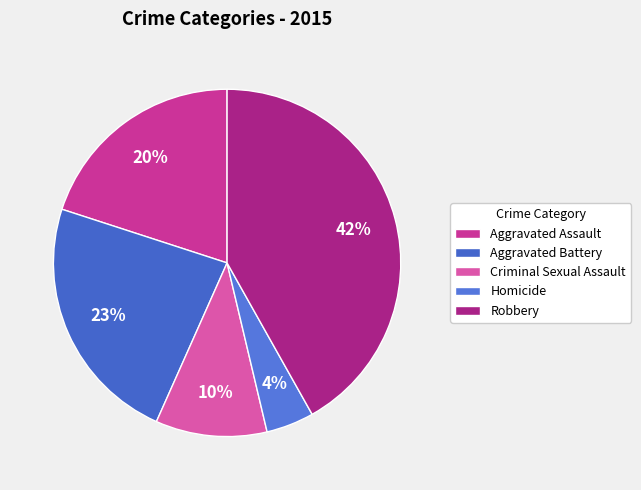

Is Aggravated Battery the majority of the pie?

No